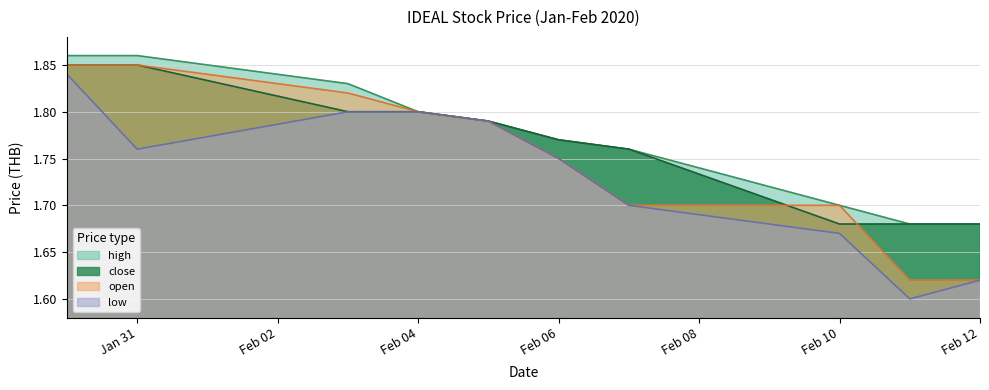

How many distinct data groups are displayed?

4